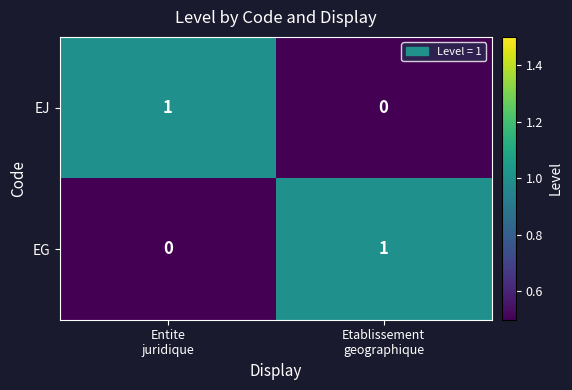

Reading left to right, list all the values displayed in this chart.

EJ: 1	0
EG: 0	1